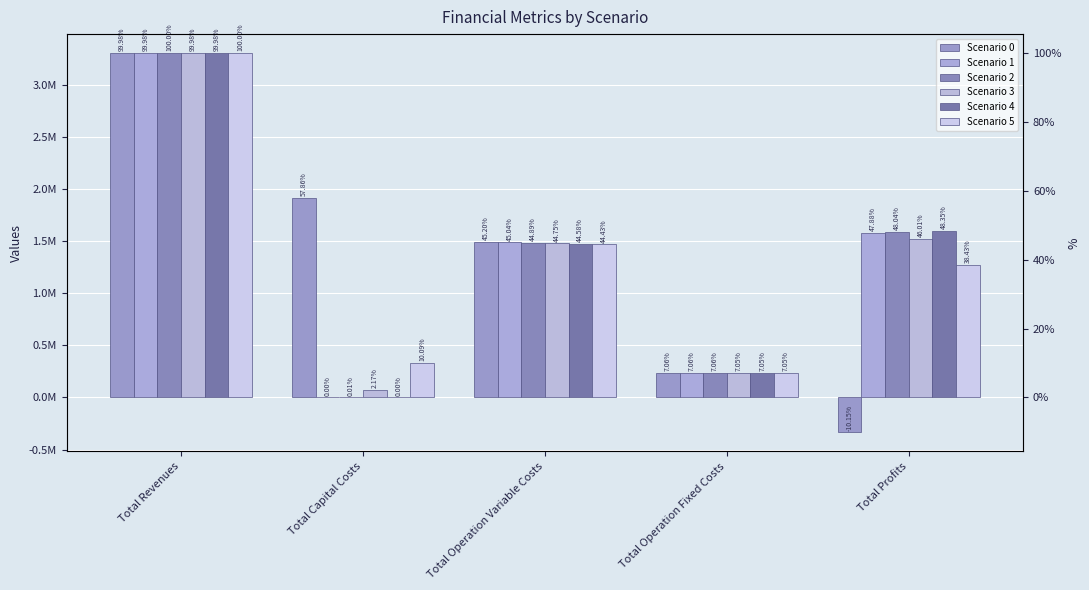

Between Total Capital Costs and Total Operation Variable Costs, which series saw the biggest shift?

Scenario 1